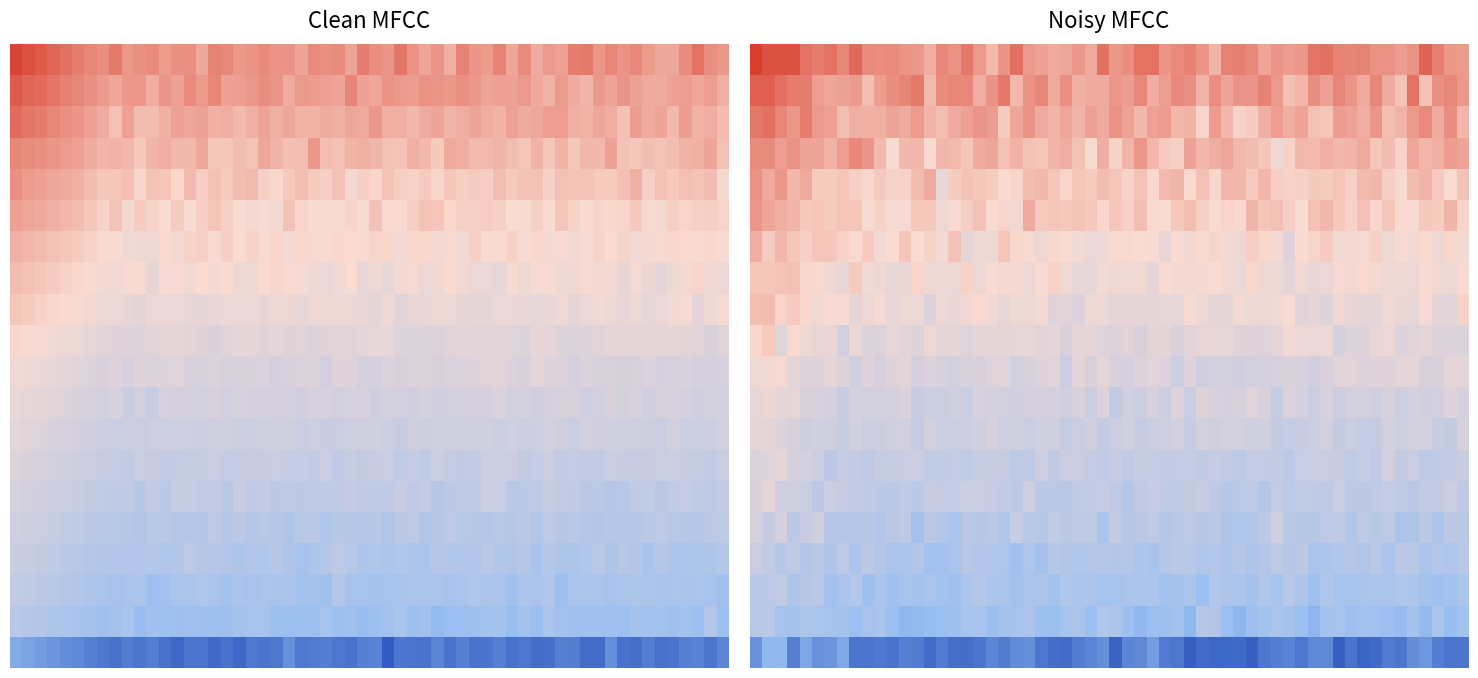

What is the smallest value displayed?

-34